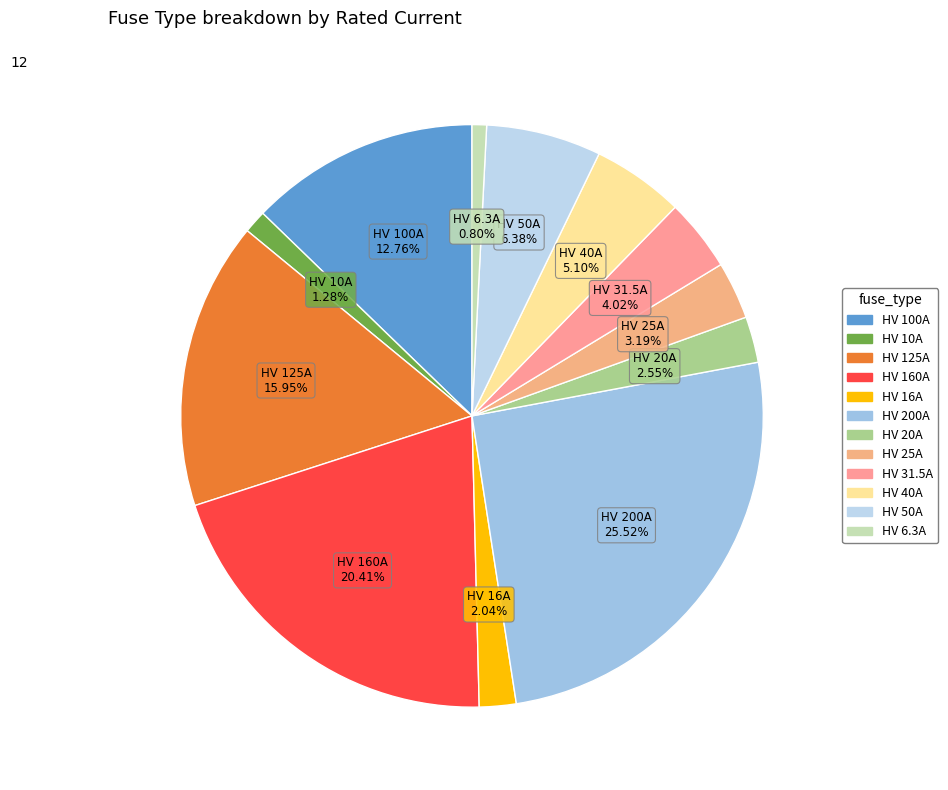

To the nearest percent, what is the difference between the HV 125A and HV 160A slice percentages?

4%